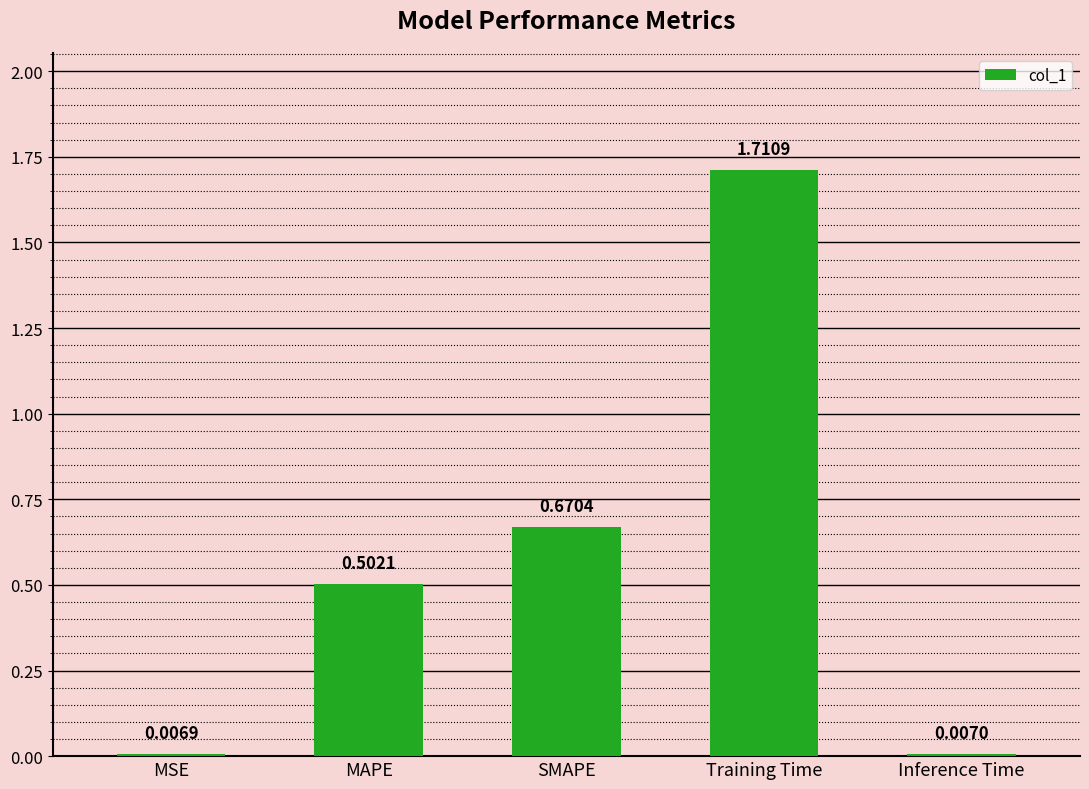

The value at SMAPE is 1.1. True or false?

False